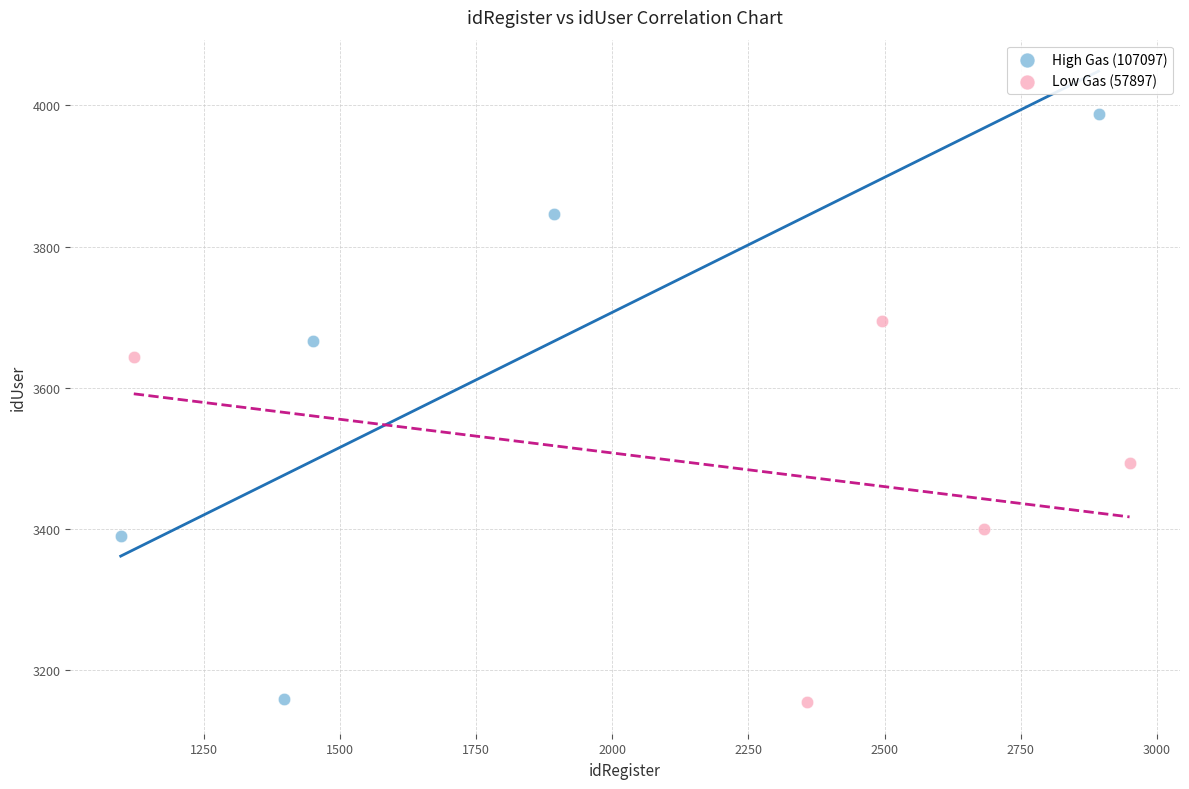

Which series has the widest spread of Y values?

High Gas (107097)